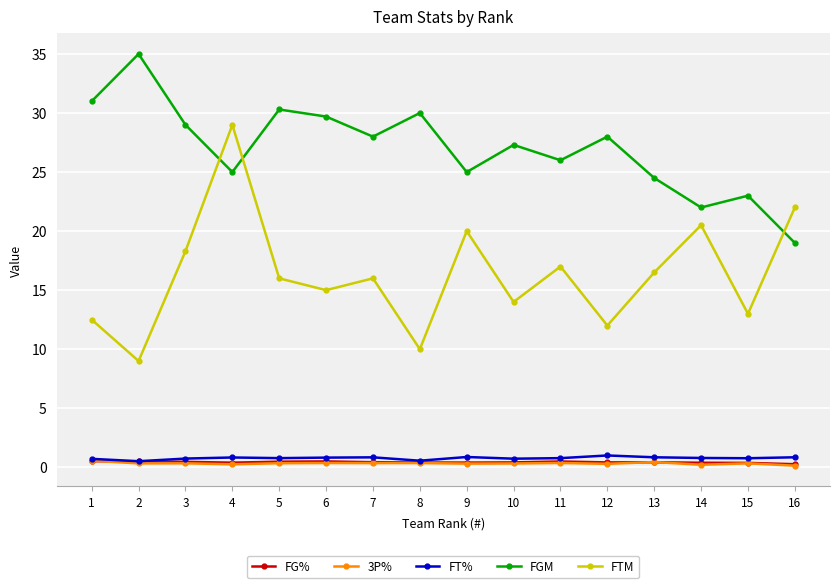

What is the minimum value shown in the chart?

0.1